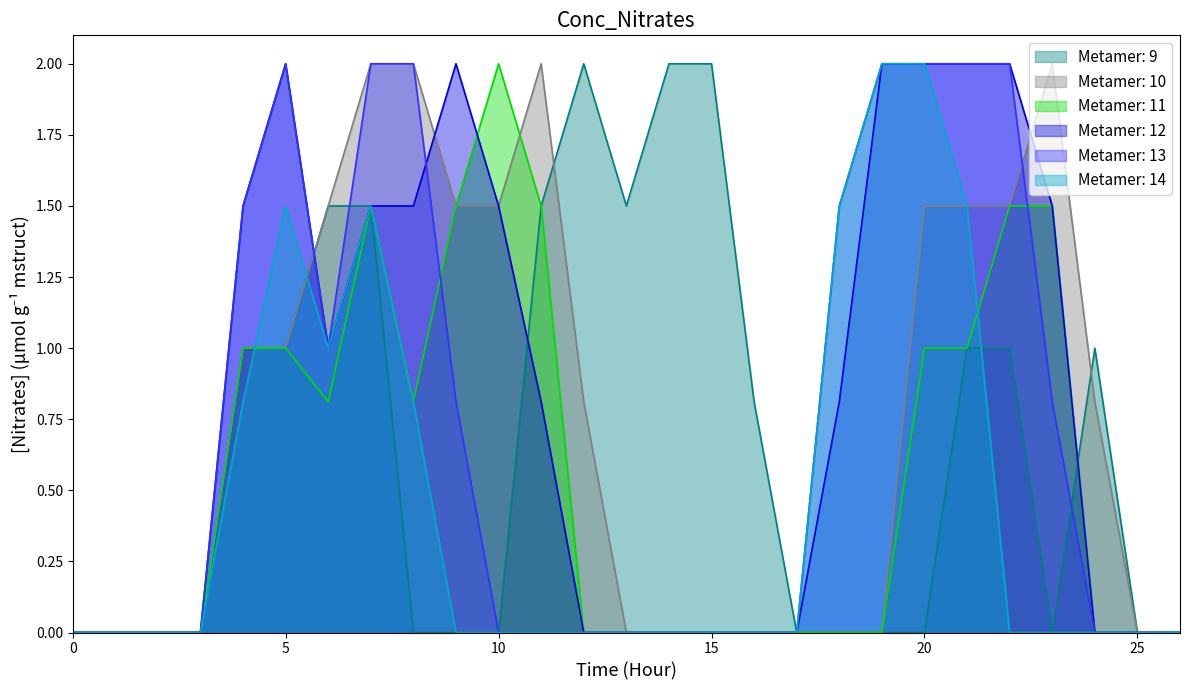

Does the chart have visible grid lines?

No